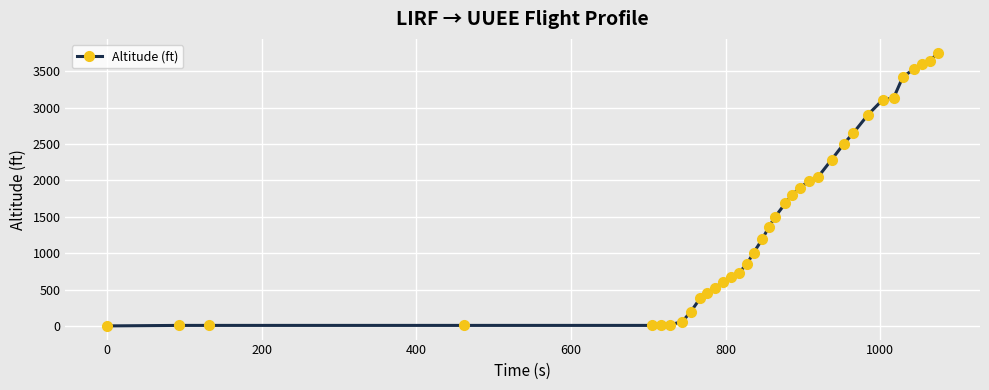

Is this an area chart (filled region under the line)?

No